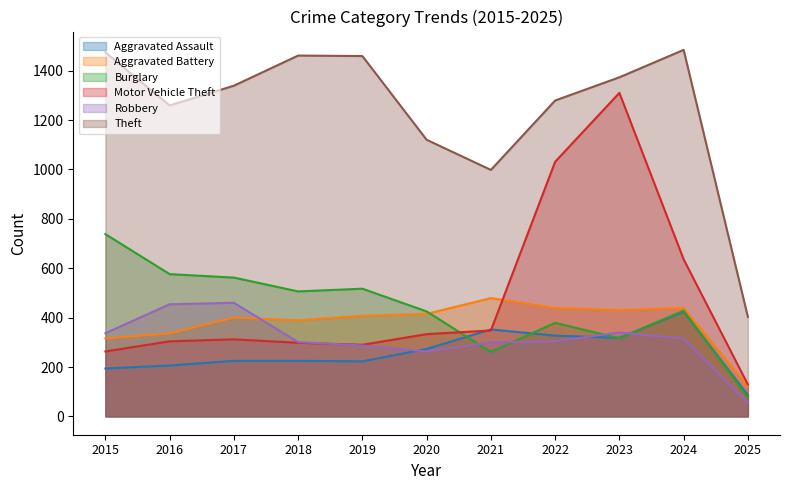

At how many categories does at least one series exceed 1039?

9